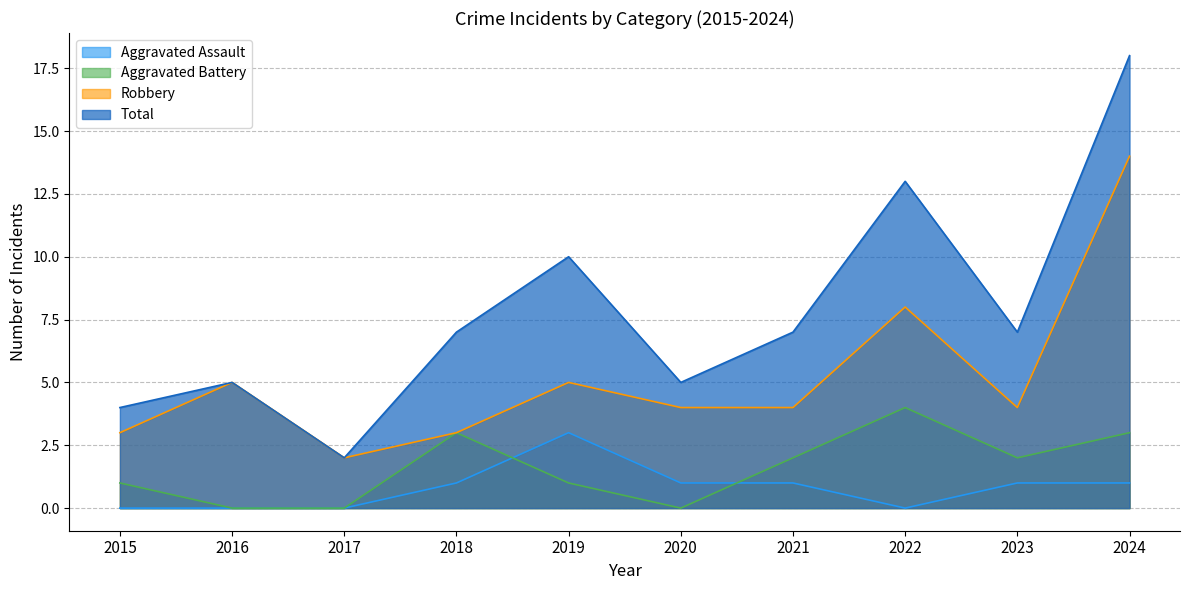

How many data points in Aggravated Assault are less than 1?

4